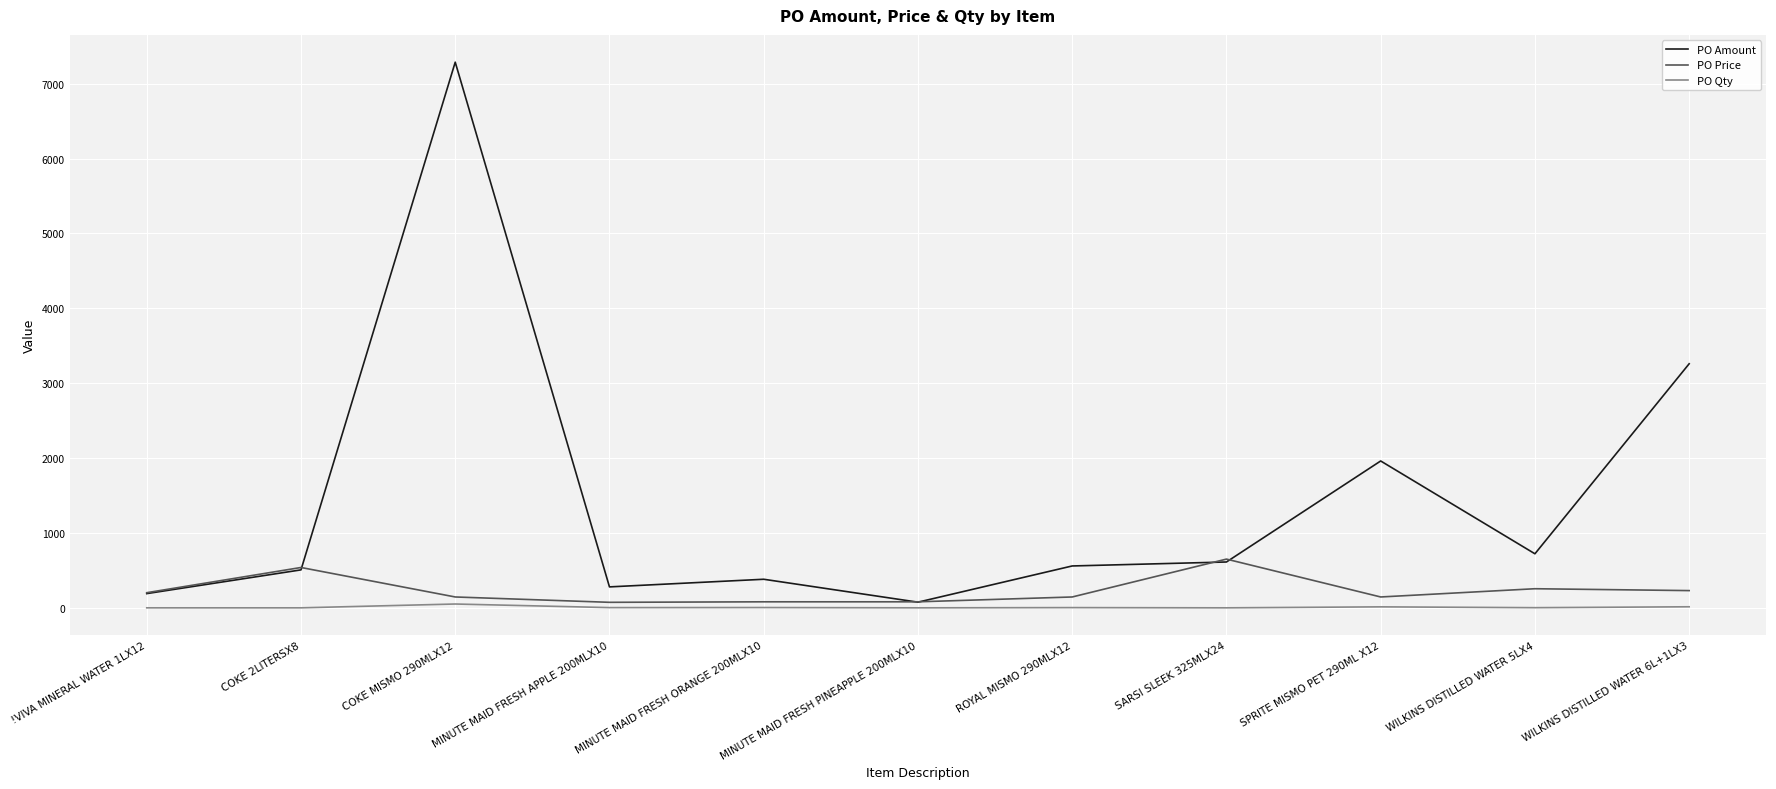

True or false: PO Qty and PO Amount intersect in this chart.

False